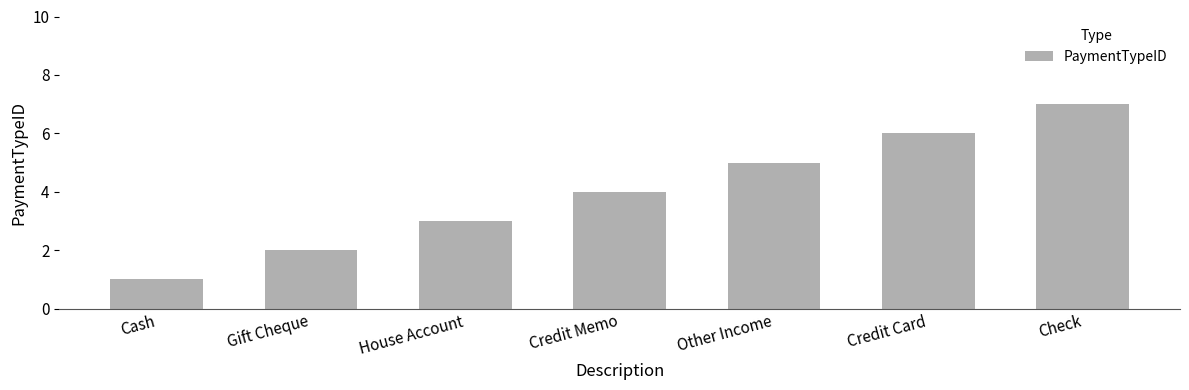

Reading left to right, transcribe all the data shown in this chart.

Cash=1	Gift Cheque=2	House Account=3	Credit Memo=4	Other Income=5	Credit Card=6	Check=7